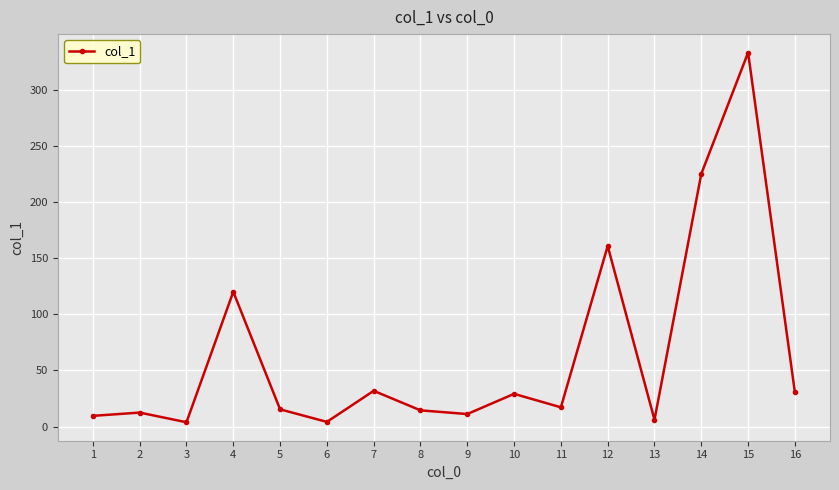

What is the value of the 9th point from the left?

11.1